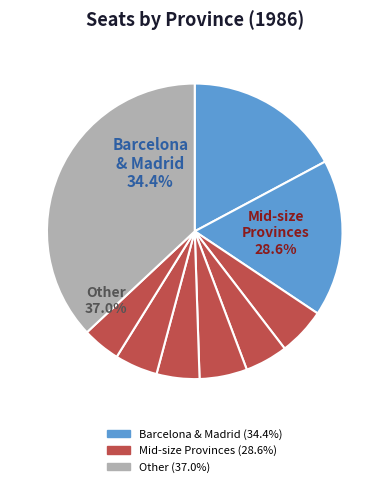

What is the ratio of the value at Madrid to the value at Barcelona?

1.0